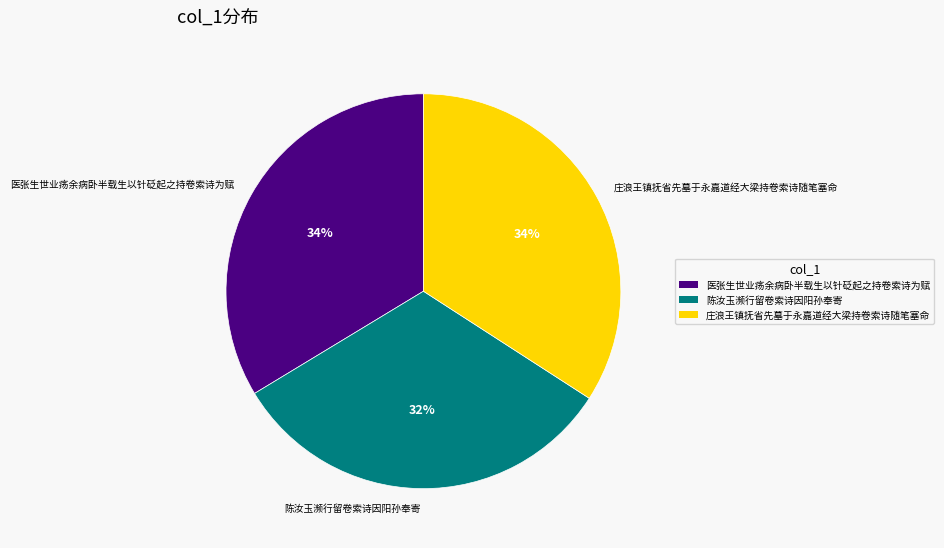

Is it true that 庄浪王镇抚省先墓于永嘉道经大梁持卷索诗随笔塞命 is 34% of the pie?

True